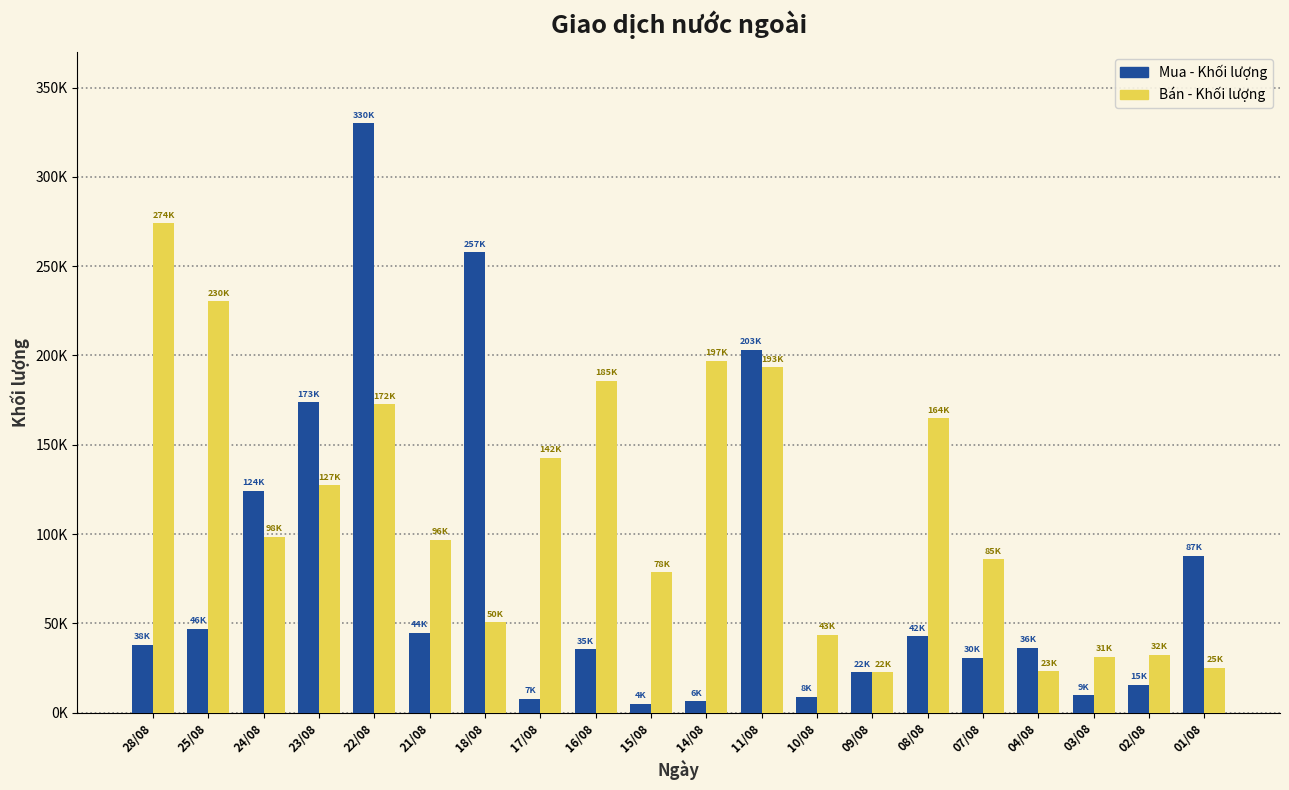

Where does the Bán - Khối lượng series first go above 98400?

28/08